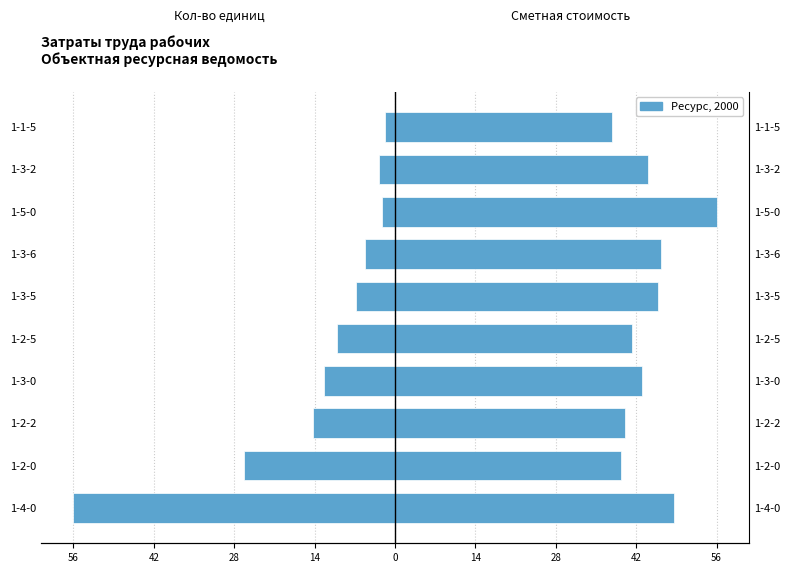

At how many categories does at least one series exceed 38?

9